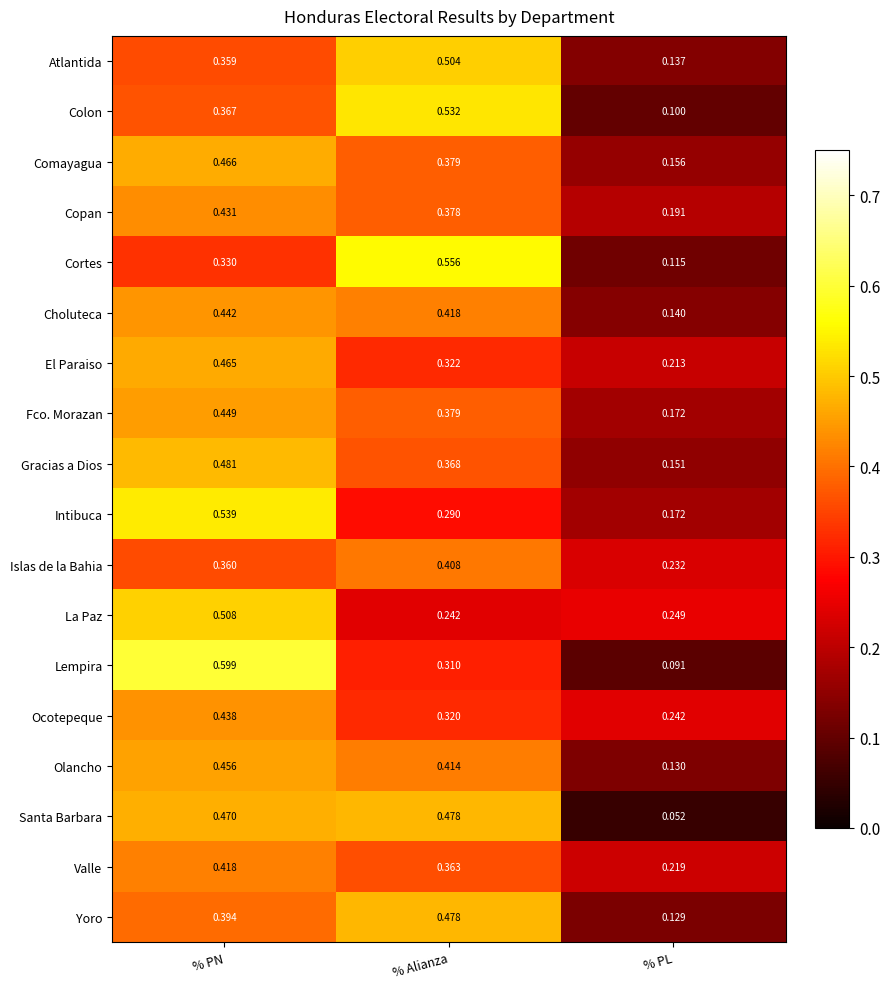

What is the minimum value shown in the chart?

0.1